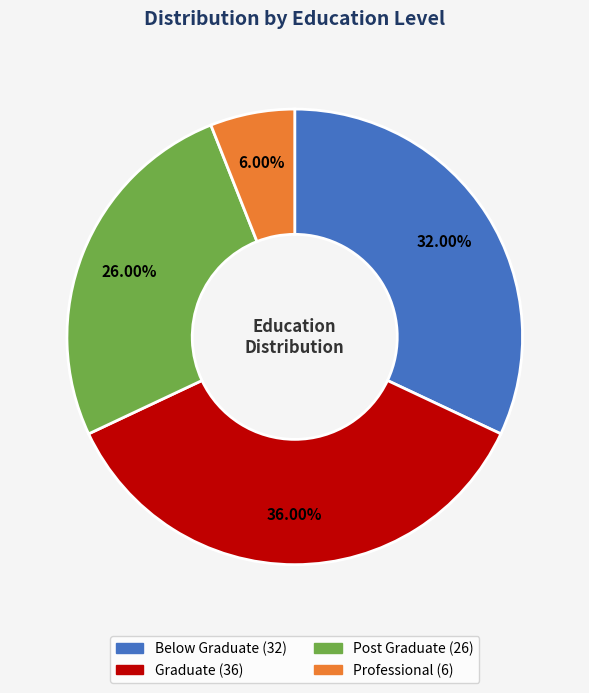

Is there any slice that represents more than half of the pie?

No